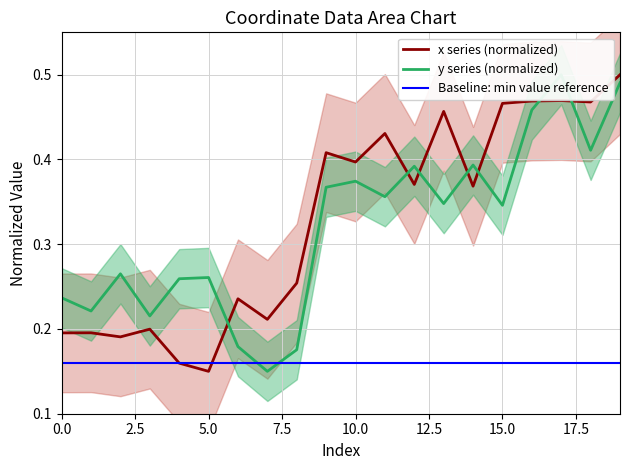

How many distinct data groups are displayed?

3